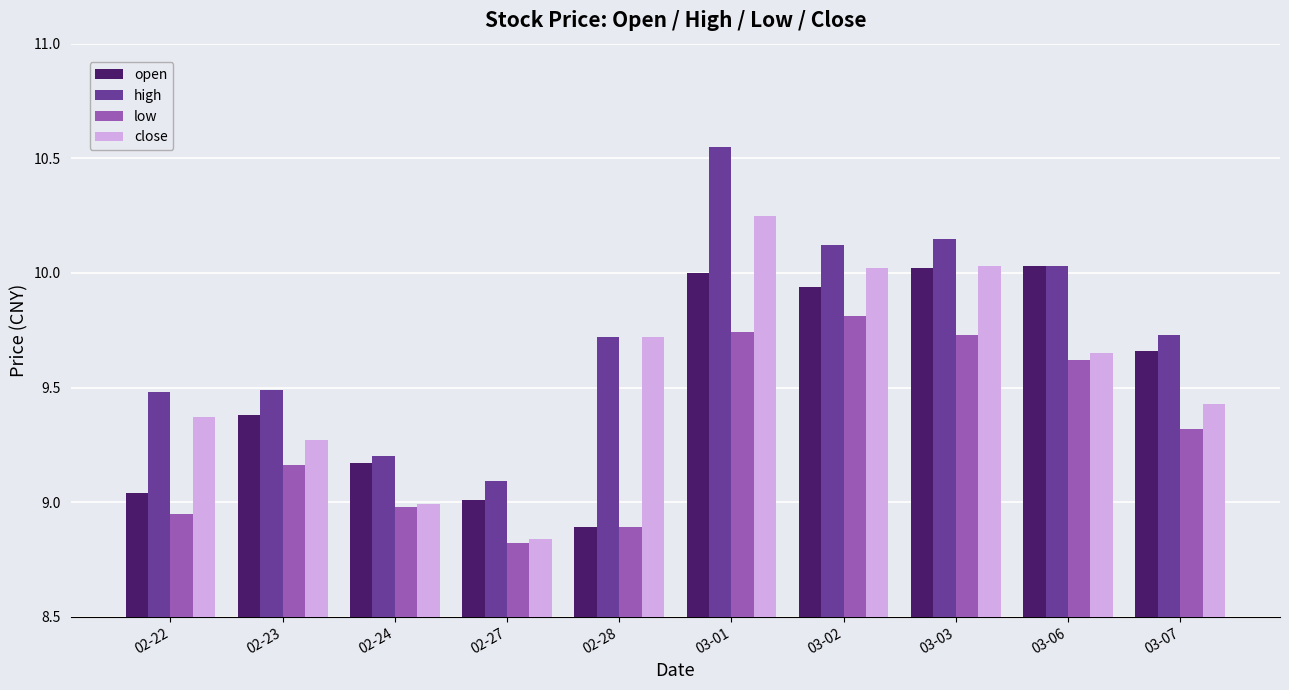

What is the difference between the maximum and minimum values in the open series?

1.1